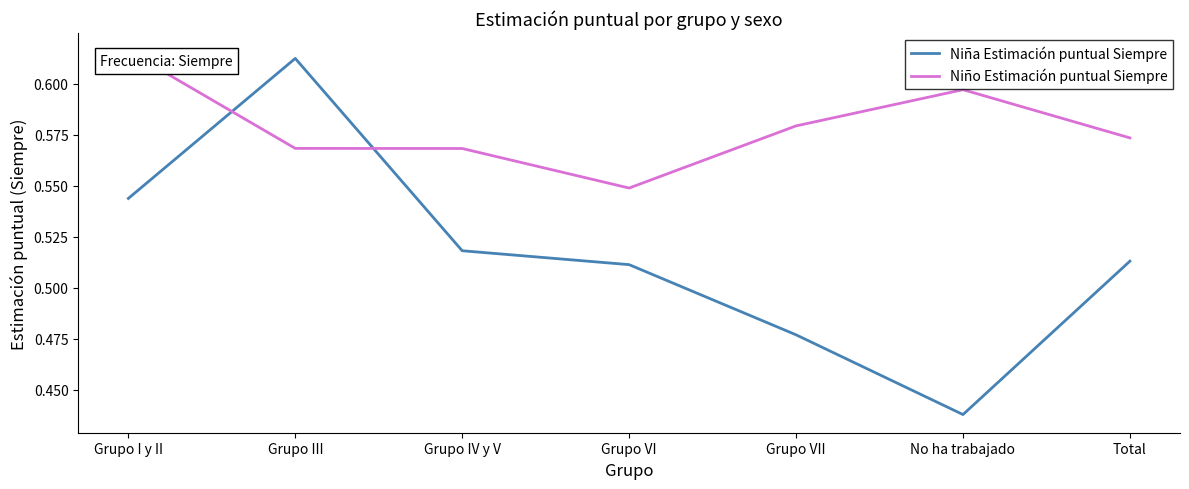

Which series has the largest range (max minus min)?

Niña Estimación puntual Siempre